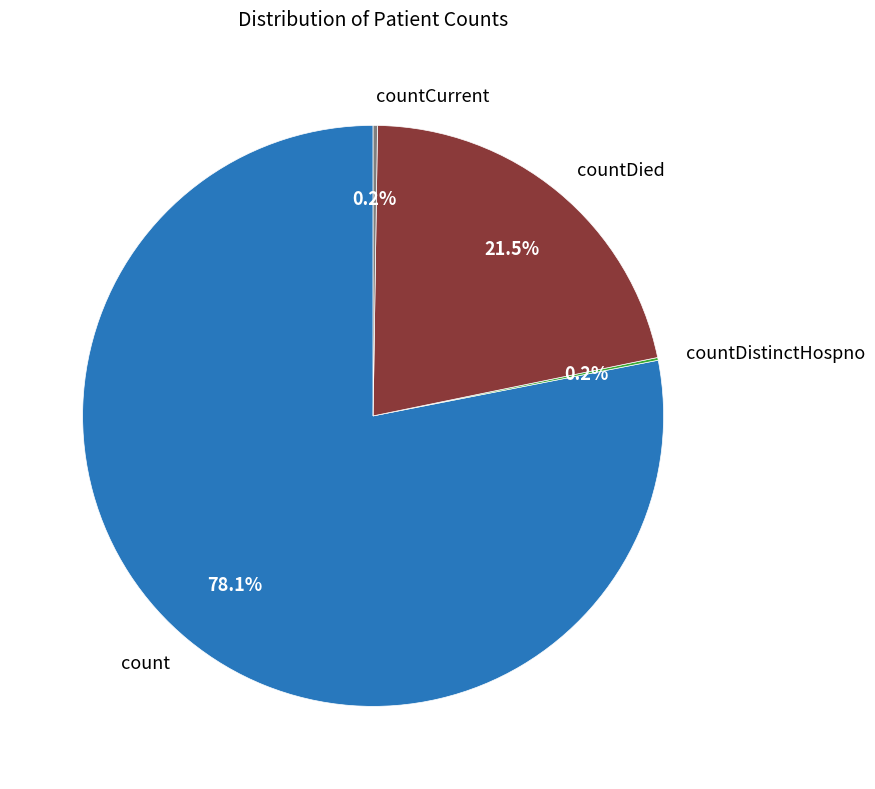

Which has a higher value, countDied or count?

count